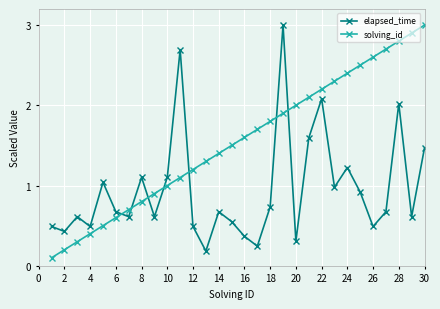

Which series has the largest total across all categories?

solving_id